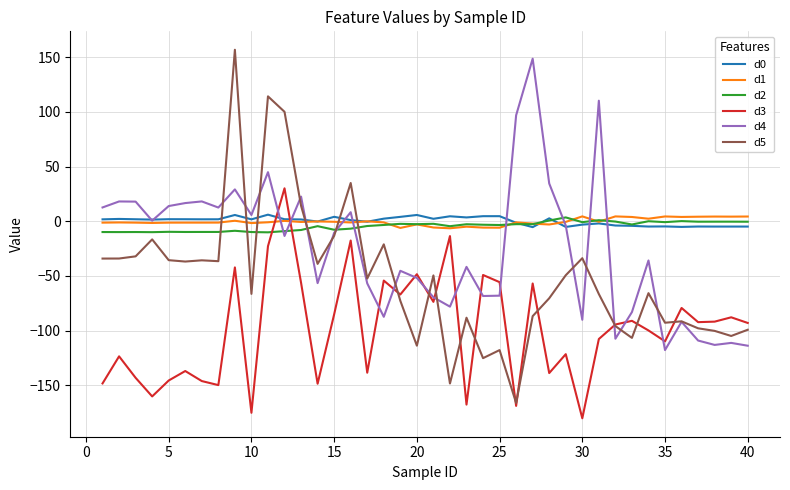

Which series has the largest range (max minus min)?

d5